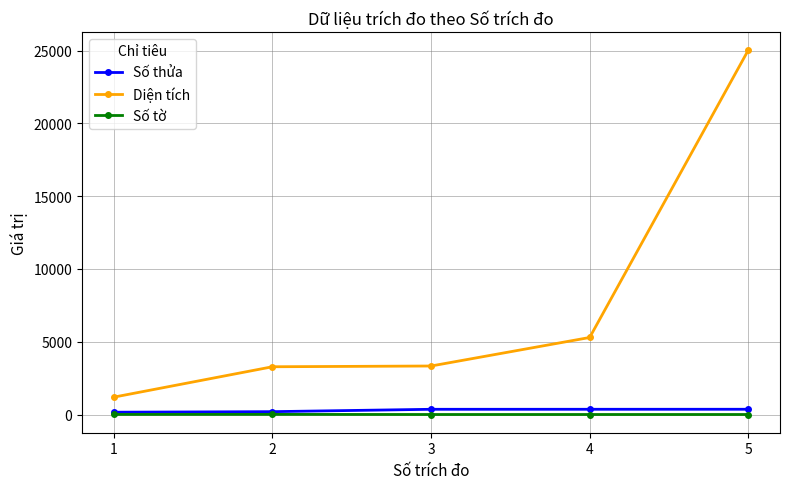

At which label does Diện tích reach its minimum?

1